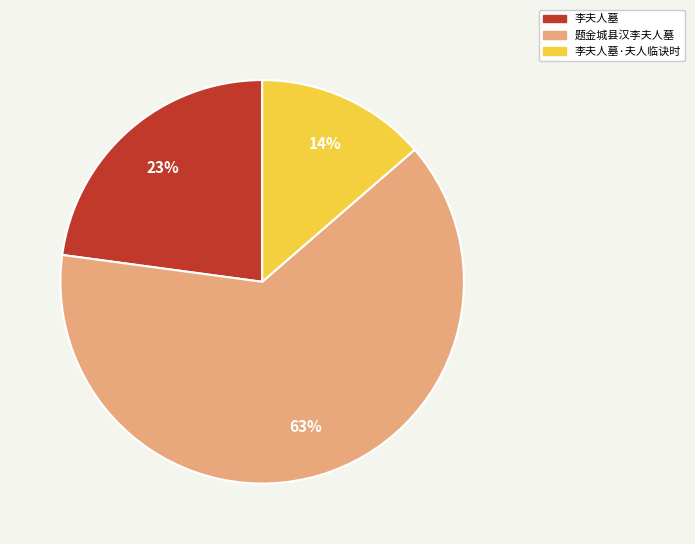

Is there any slice that represents more than half of the pie?

Yes